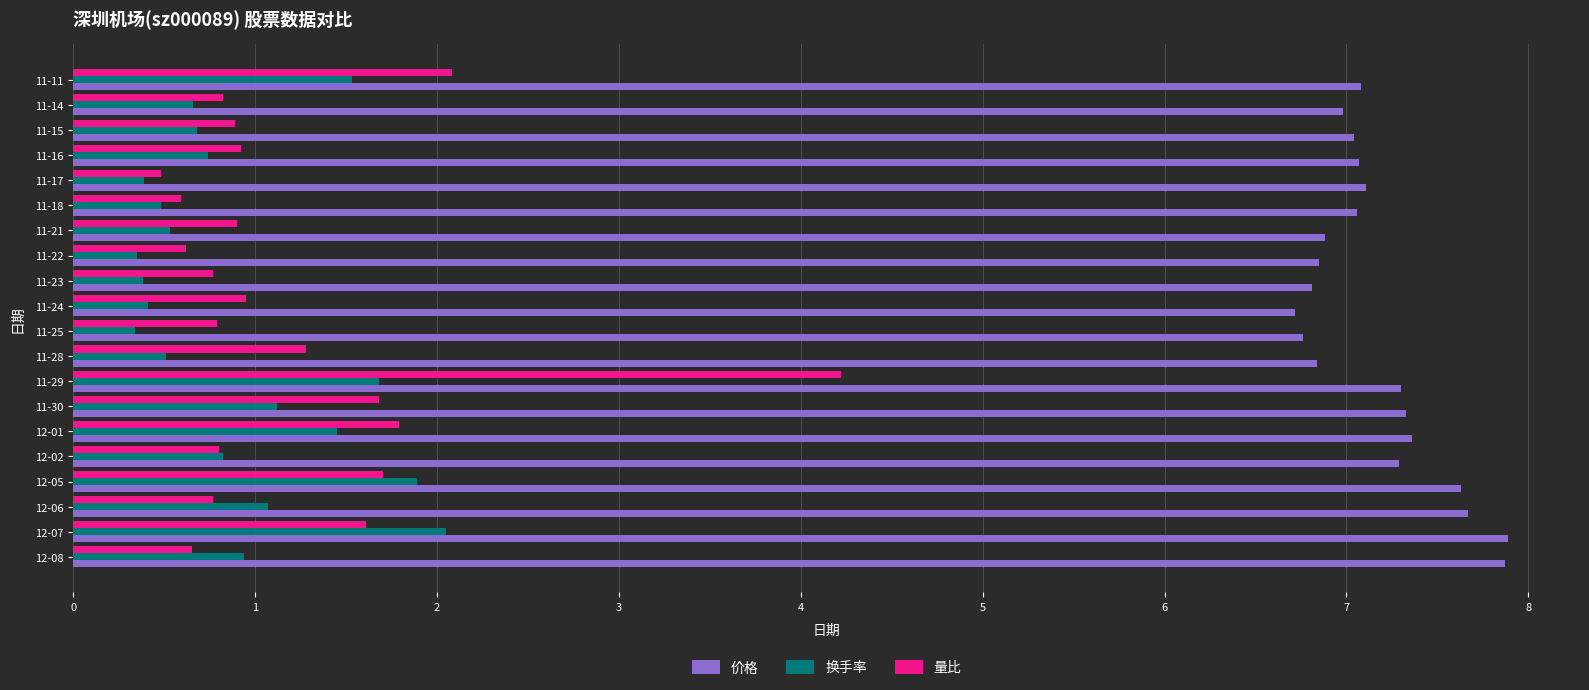

What is the difference between the maximum and second lowest values in the 价格 series?

1.1